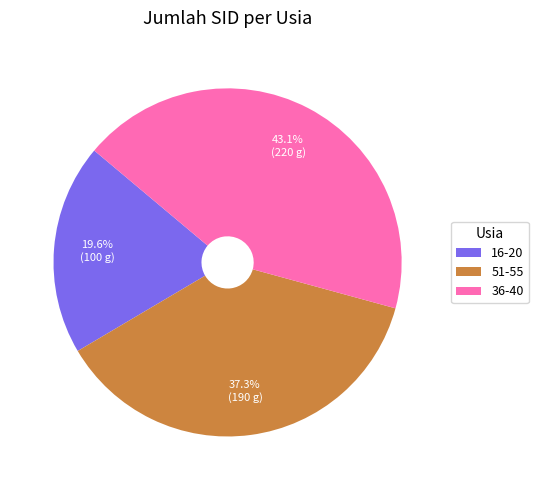

Is it true that 16-20 is 8% of the pie?

False